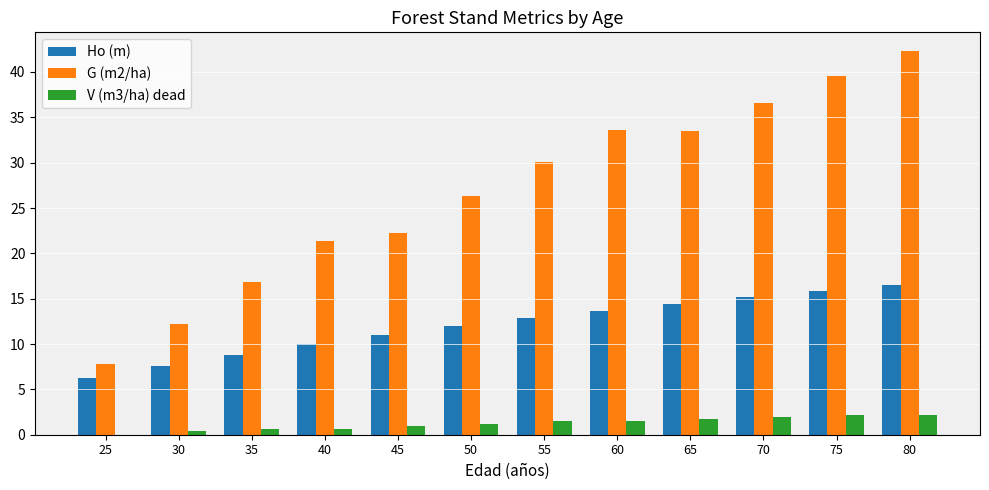

Which label corresponds to the largest value in the chart?

80